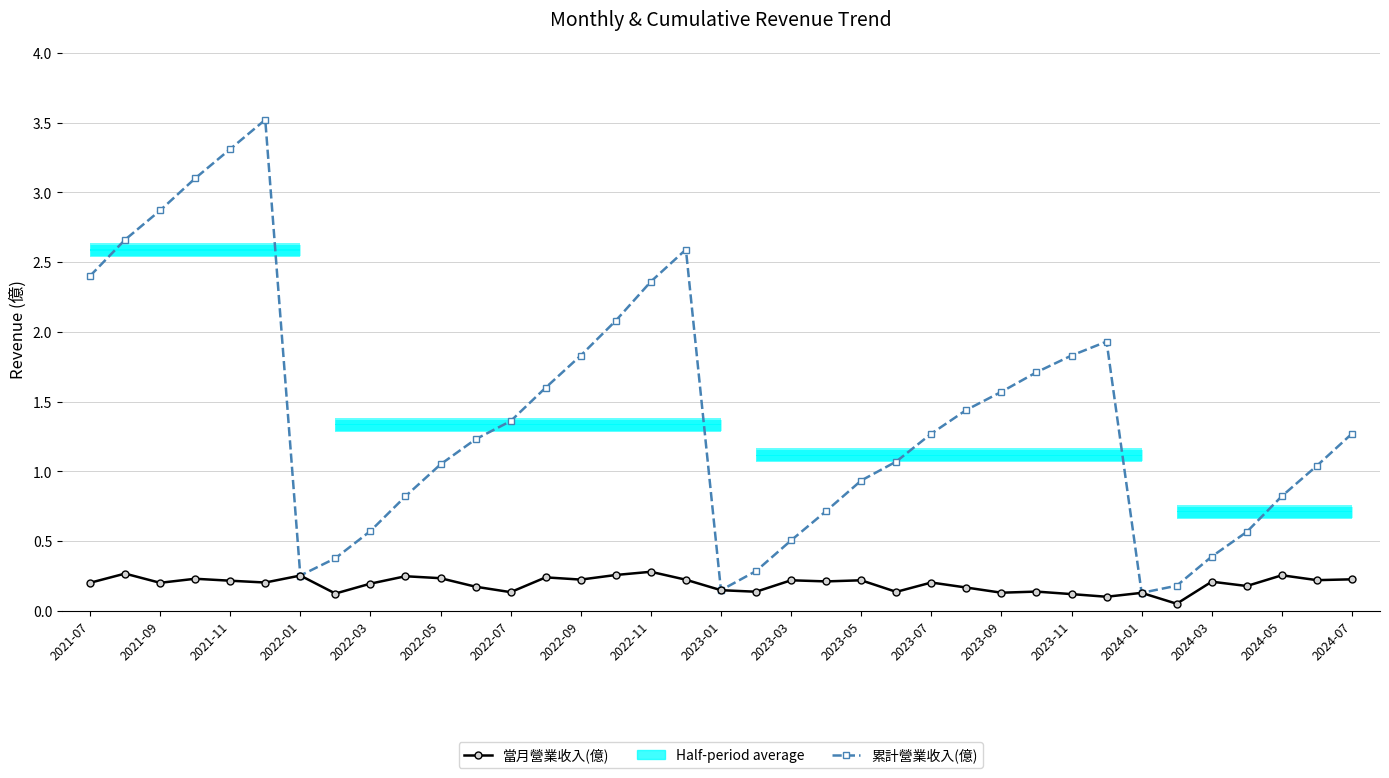

Where is 當月營業收入(億) nearest to the value 0?

31